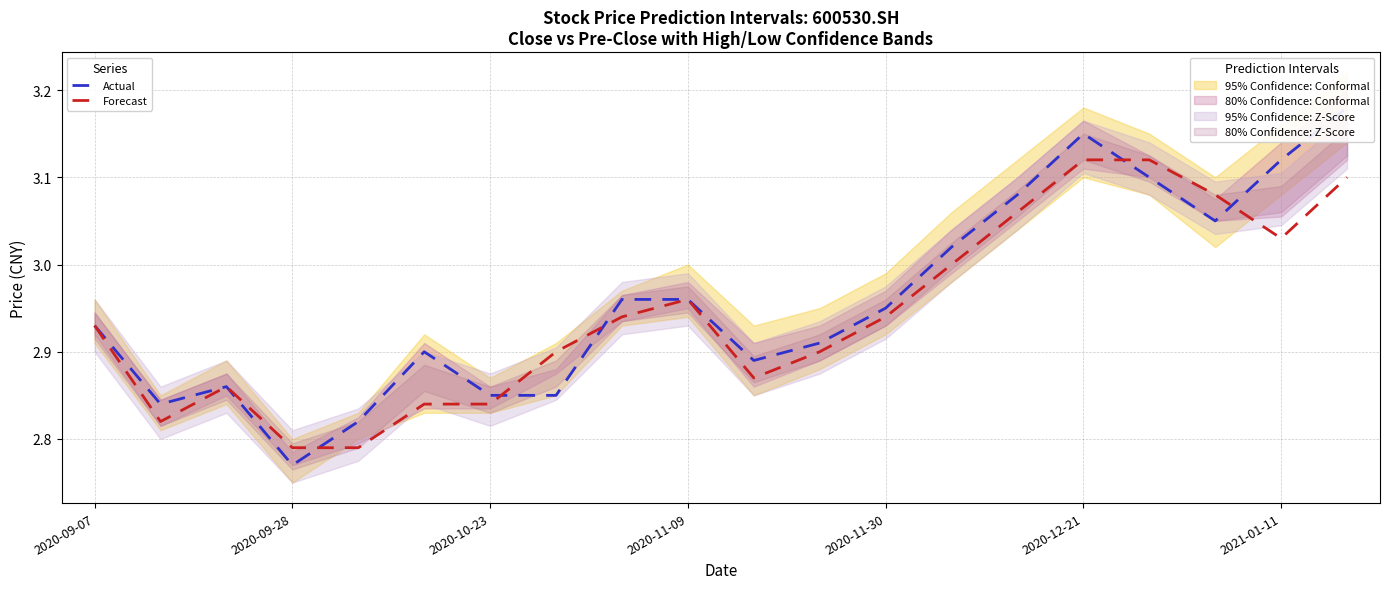

Is the value of Forecast at 2020-11-09 greater than the value of Actual at 2020-09-28?

Yes